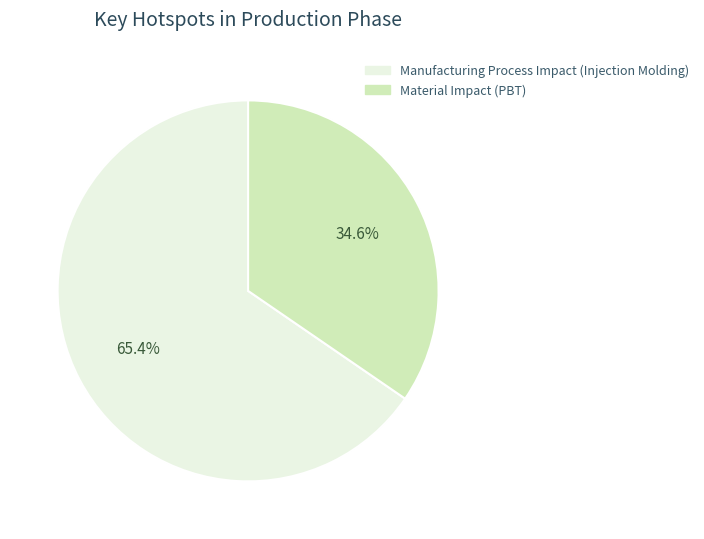

Do Manufacturing Process Impact (Injection Molding) and Material Impact (PBT) together represent more than half of the pie?

Yes